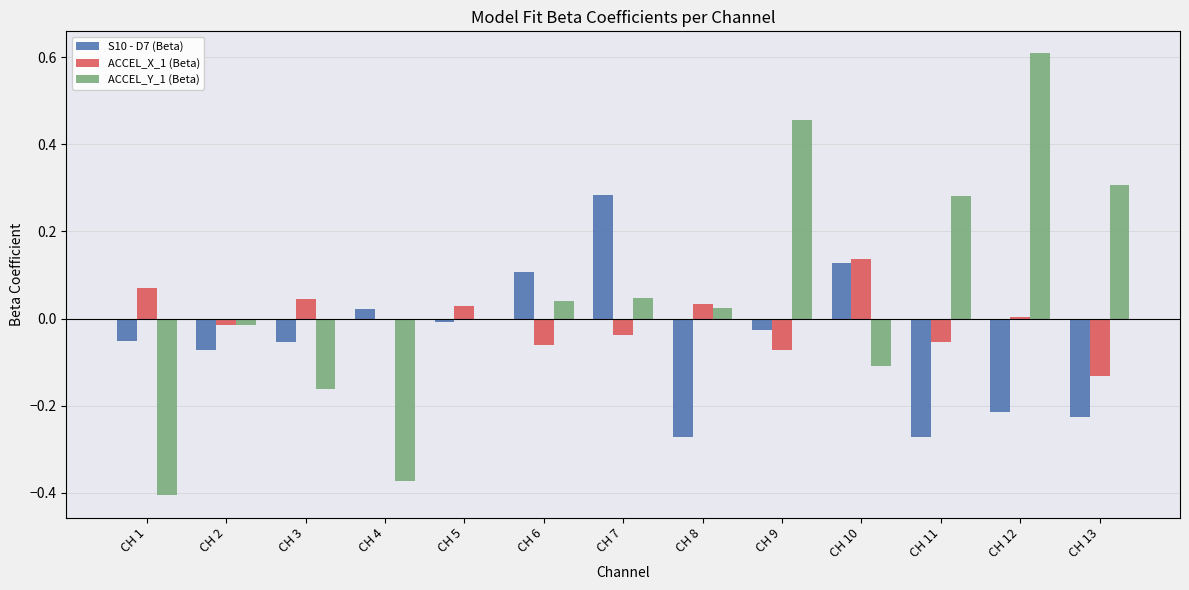

At which label does ACCEL_Y_1 (Beta) reach its peak?

CH 12